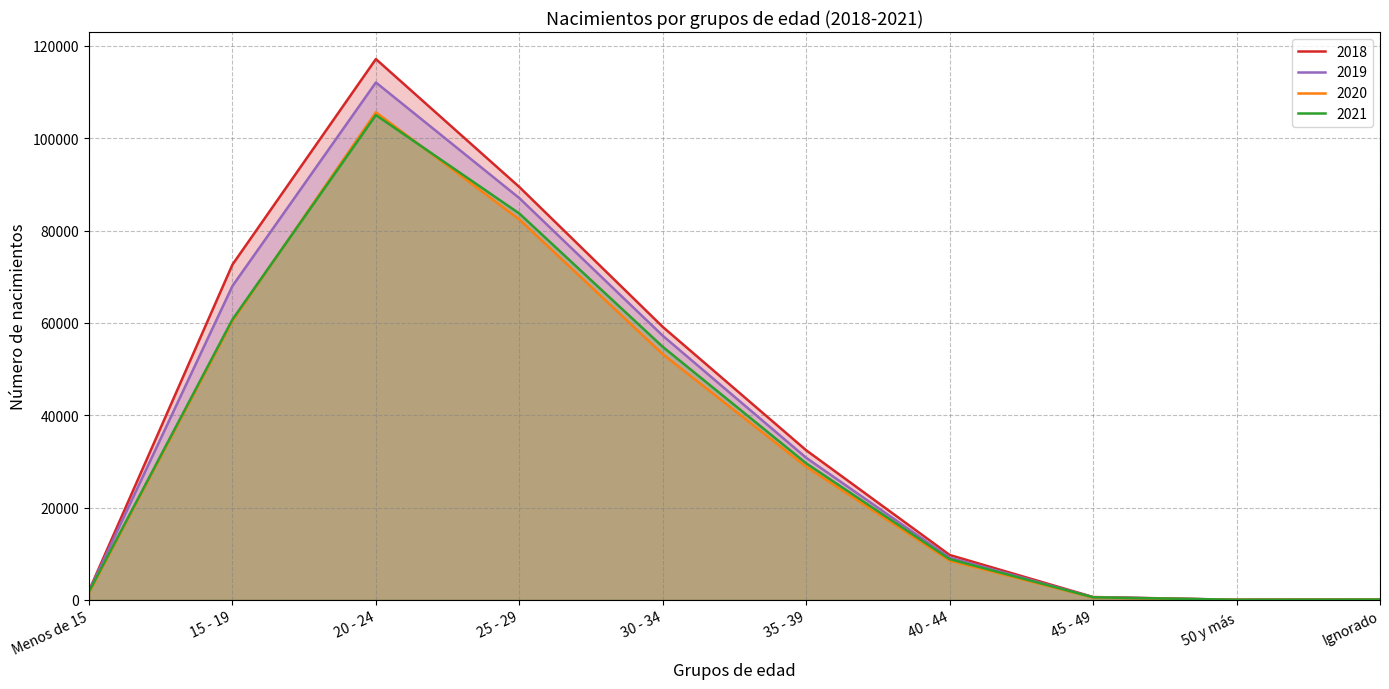

What is the value of the 2018 point at the 7th from the left?

9744